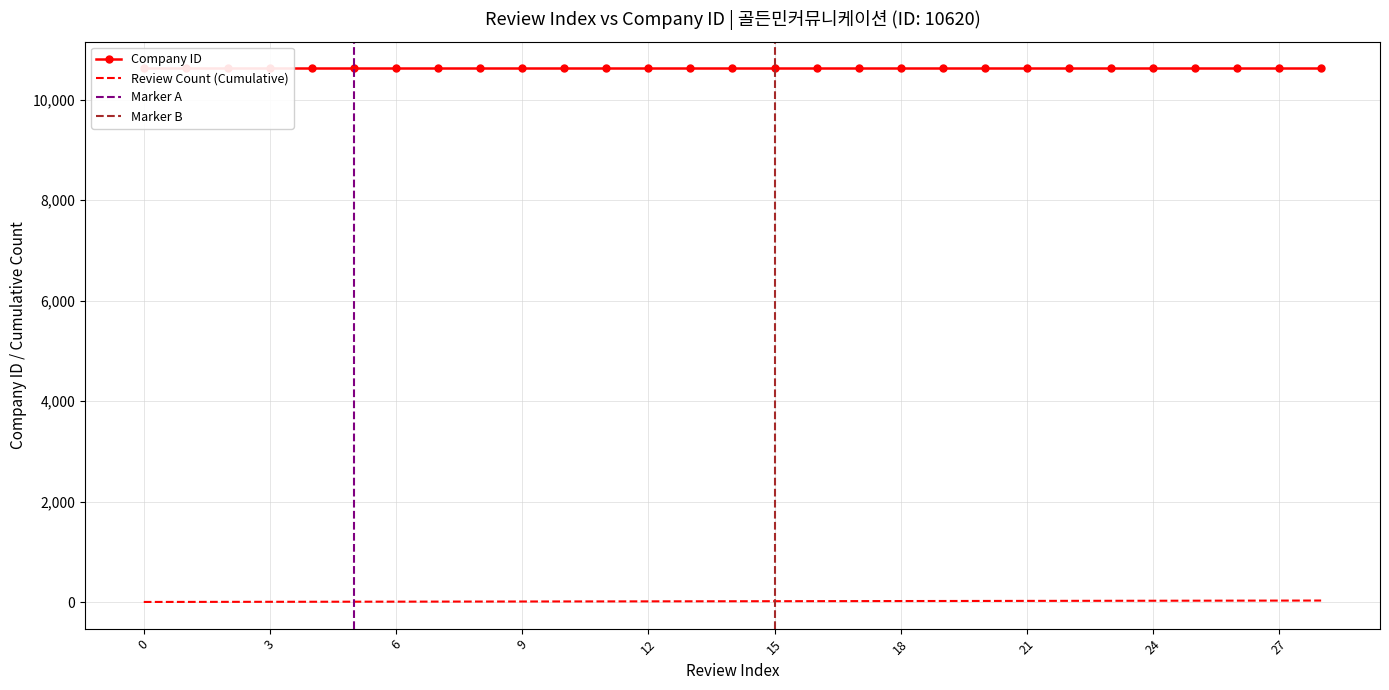

True or false: the data shows 12 at 25.

False